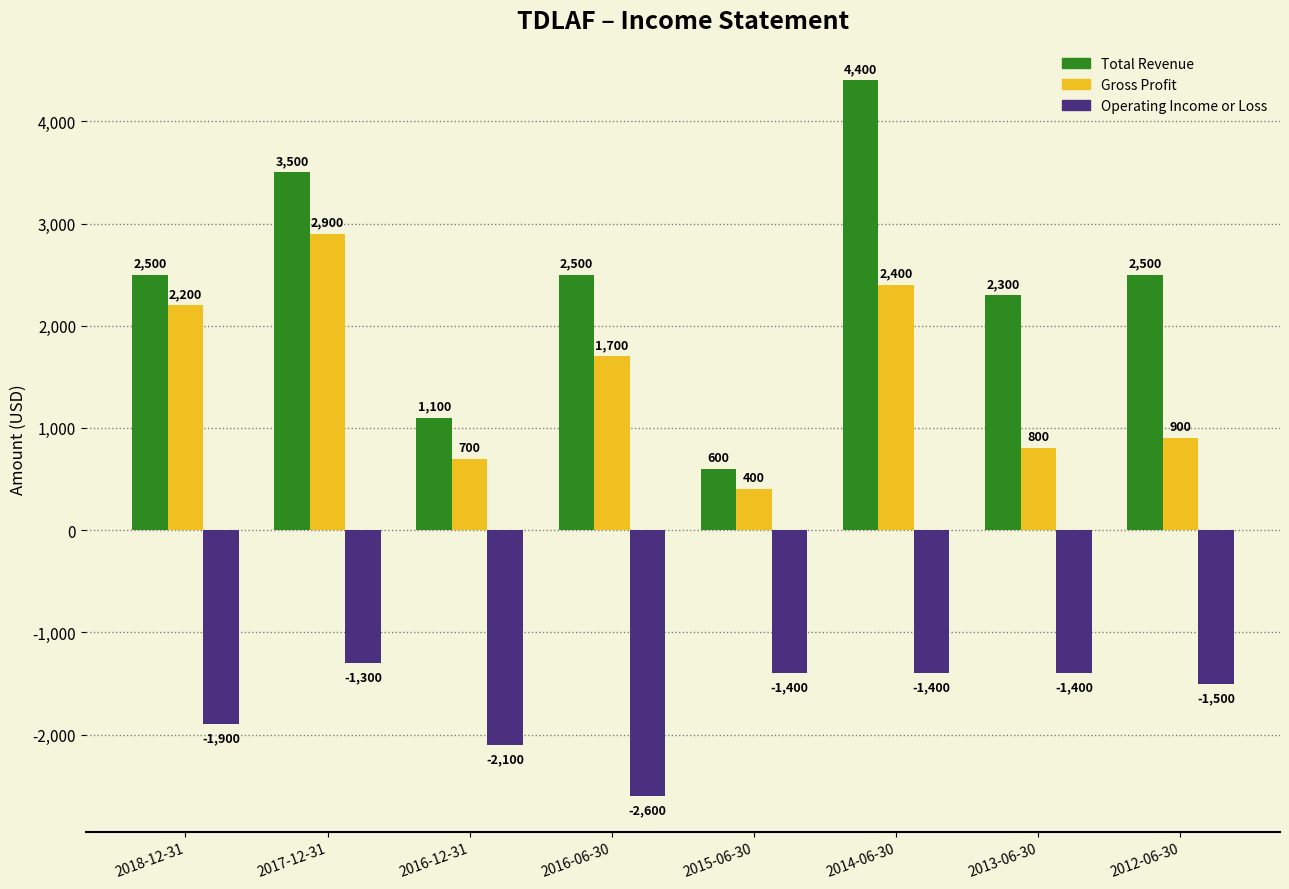

How many data points in Total Revenue are less than 2500?

3